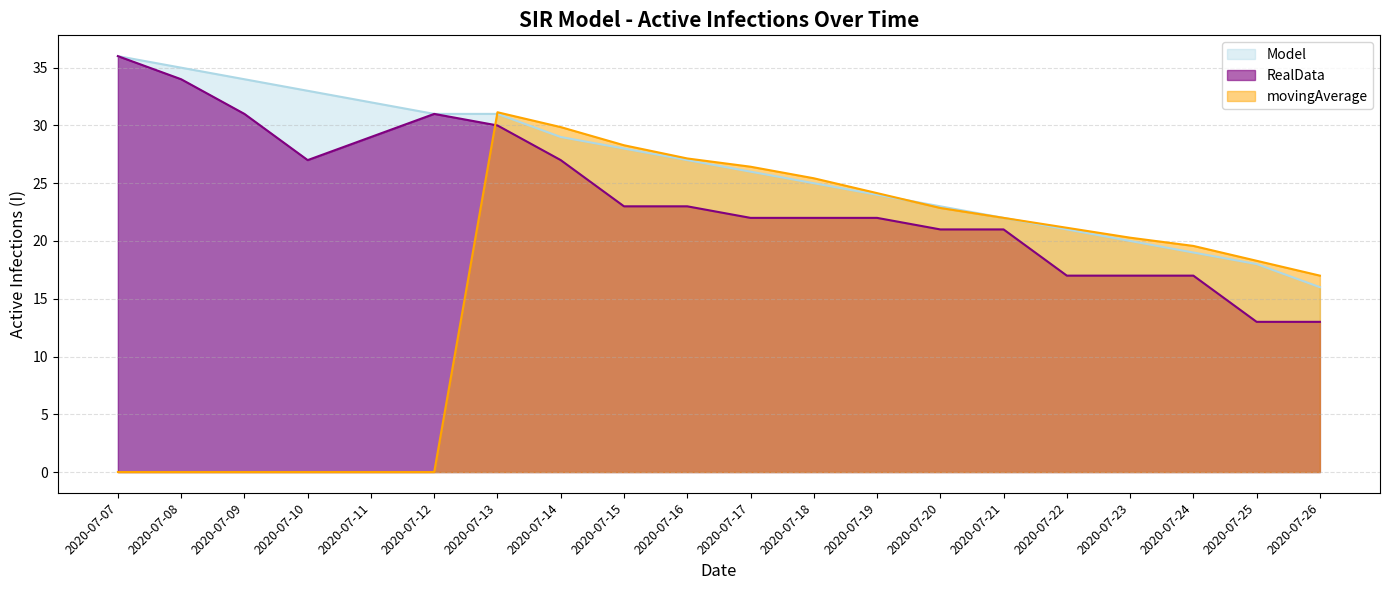

What is the total value across all series at 2020-07-24?

55.6